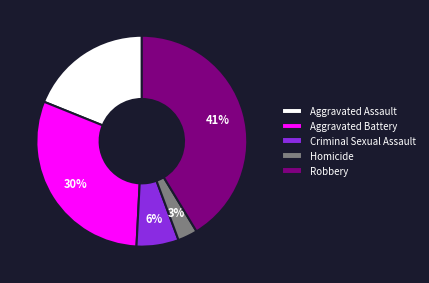

To the nearest percent, what is the difference between the largest and smallest slice percentages?

38%